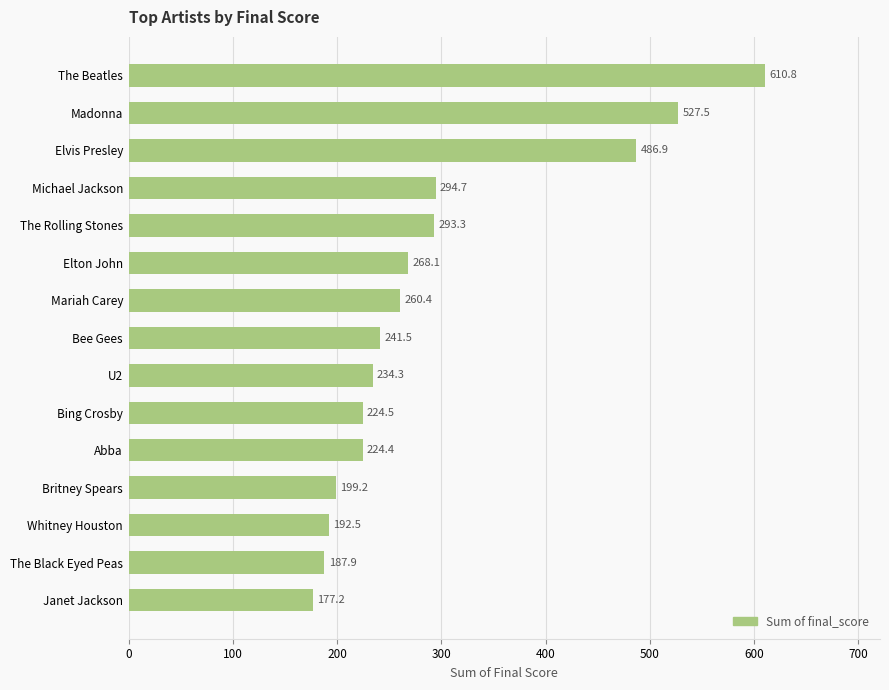

Are the bars grouped side by side (vs. stacked)?

No